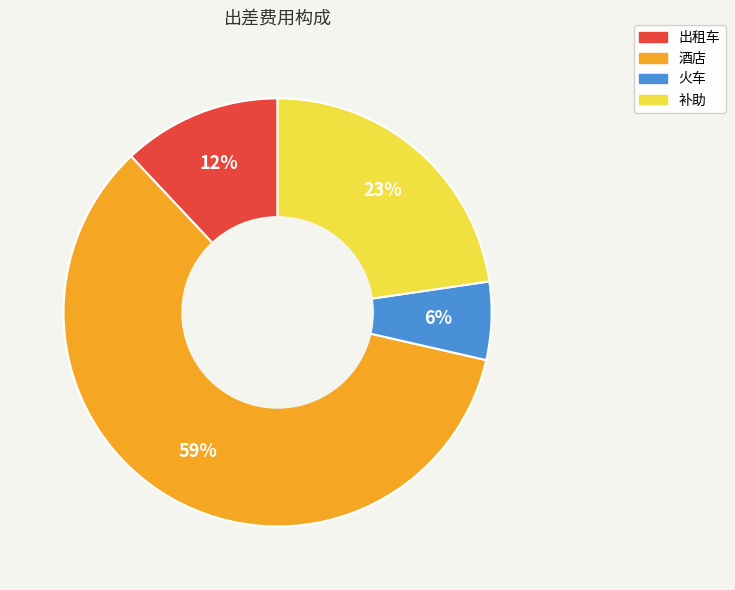

True or false: 酒店 accounts for 59% of the total.

True